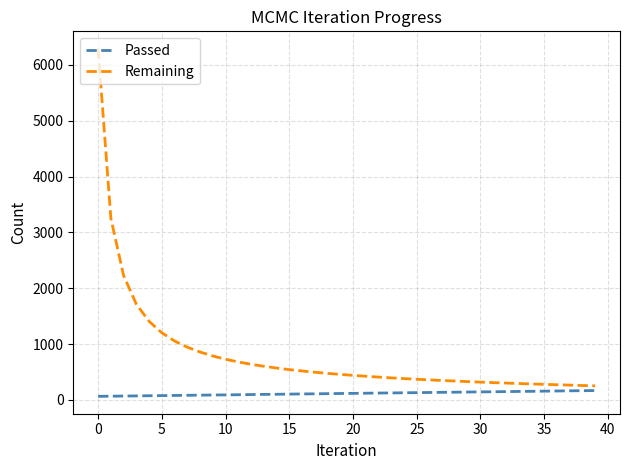

What is the average value of the Remaining series?

801